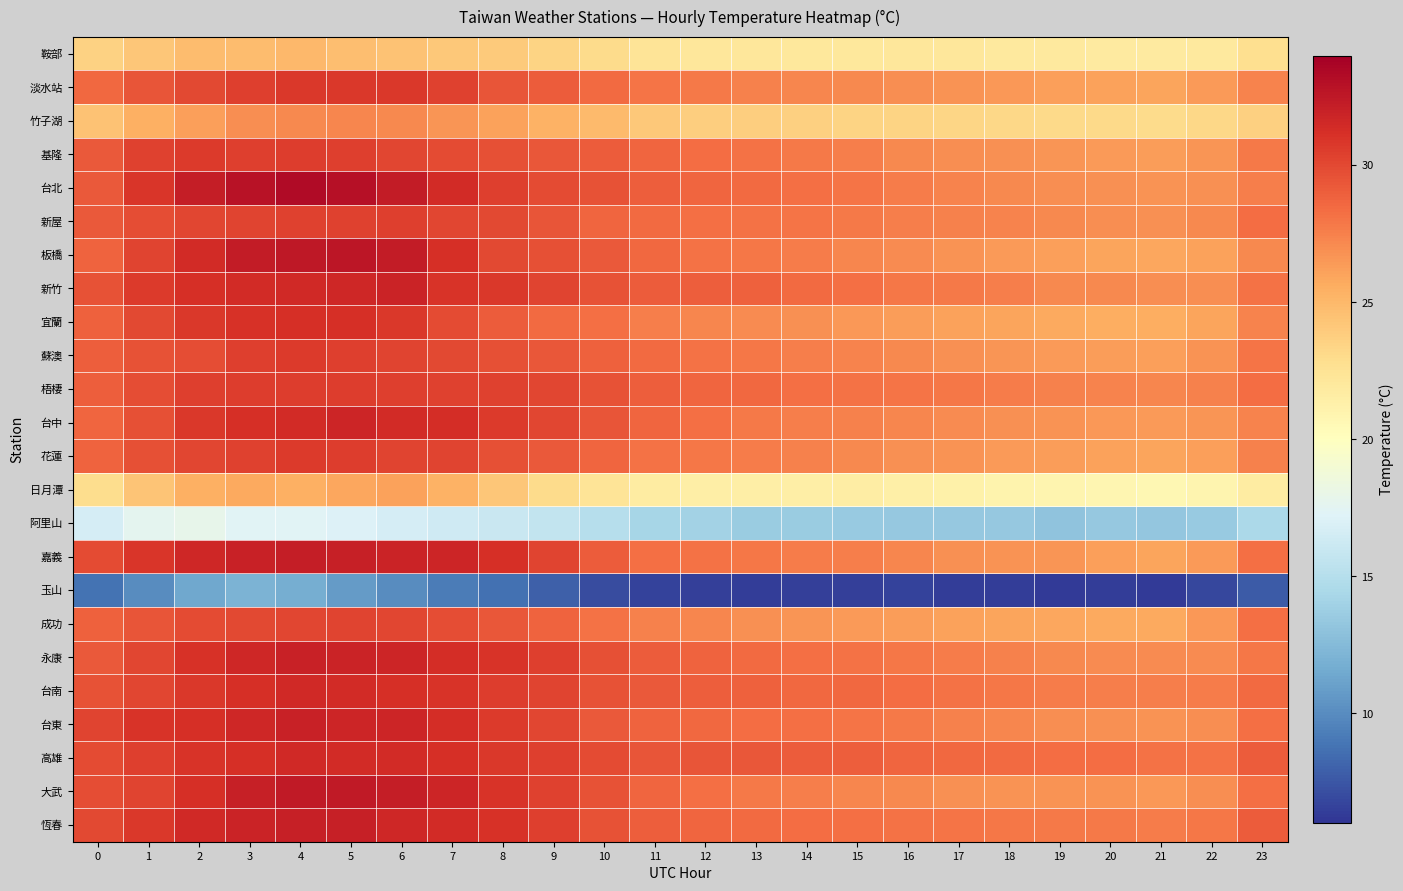

Reading left to right, list all the values displayed in this chart.

鞍部: 0=23.5	1=24.2	2=24.7	3=24.8	4=25.0	5=24.7	6=24.4	7=24.1	8=23.9	9=23.5	10=23.1	11=22.4	12=22.2	13=22.1	14=22.1	15=22.1	16=22.1	17=22.1	18=21.9	19=22.0	20=21.8	21=21.8	22=22.0	23=22.8
淡水站: 0=28.6	1=29.4	2=30.0	3=30.4	4=30.7	5=30.8	6=30.7	7=30.4	8=29.5	9=29.1	10=28.5	11=28.1	12=27.8	13=27.4	14=27.3	15=27.1	16=27.0	17=26.8	18=26.5	19=26.2	20=26.1	21=26.0	22=26.4	23=27.4
竹子湖: 0=24.4	1=25.4	2=26.2	3=26.9	4=27.2	5=27.2	6=27.1	7=26.6	8=26.1	9=25.3	10=24.9	11=24.1	12=23.8	13=23.7	14=23.6	15=23.4	16=23.4	17=23.4	18=23.3	19=23.1	20=23.1	21=23.0	22=23.3	23=23.7
基隆: 0=29.2	1=30.4	2=30.7	3=30.5	4=30.6	5=30.5	6=30.1	7=29.9	8=29.7	9=29.4	10=29.2	11=28.7	12=28.4	13=28.2	14=27.9	15=27.6	16=27.2	17=27.0	18=26.8	19=26.6	20=26.4	21=26.3	22=26.6	23=27.8
台北: 0=29.3	1=30.9	2=32.2	3=32.8	4=33.3	5=33.0	6=32.3	7=31.4	8=30.4	9=29.9	10=29.5	11=29.0	12=28.7	13=28.5	14=28.2	15=28.0	16=27.8	17=27.4	18=27.2	19=27.0	20=26.9	21=26.7	22=26.8	23=27.6
新屋: 0=29.2	1=29.8	2=30.1	3=30.2	4=30.3	5=30.4	6=30.4	7=30.1	8=30.0	9=29.4	10=28.7	11=28.4	12=28.3	13=28.2	14=28.0	15=27.9	16=27.6	17=27.5	18=27.3	19=27.1	20=27.0	21=26.9	22=27.2	23=28.3
板橋: 0=28.8	1=30.2	2=31.4	3=32.3	4=32.5	5=32.6	6=32.3	7=31.2	8=30.1	9=29.6	10=29.3	11=28.6	12=28.2	13=27.9	14=27.7	15=27.3	16=27.0	17=26.8	18=26.4	19=26.1	20=26.0	21=25.9	22=26.1	23=27.2
新竹: 0=29.6	1=30.7	2=31.2	3=31.4	4=31.6	5=31.7	6=31.9	7=31.0	8=30.7	9=30.2	10=29.6	11=29.2	12=29.0	13=28.9	14=28.5	15=28.2	16=28.0	17=27.8	18=27.6	19=27.2	20=27.2	21=26.9	22=27.0	23=28.1
宜蘭: 0=28.9	1=30.0	2=30.7	3=31.1	4=31.2	5=31.2	6=30.8	7=29.9	8=29.1	9=28.5	10=28.2	11=27.6	12=27.2	13=27.0	14=26.8	15=26.5	16=26.3	17=26.1	18=25.9	19=25.7	20=25.6	21=25.5	22=25.9	23=27.4
蘇澳: 0=29.0	1=29.6	2=29.8	3=30.4	4=30.6	5=30.5	6=30.3	7=30.0	8=29.6	9=29.4	10=28.9	11=28.5	12=28.2	13=28.0	14=27.6	15=27.4	16=27.1	17=26.8	18=26.7	19=26.4	20=26.3	21=26.1	22=26.7	23=28.1
梧棲: 0=29.1	1=29.8	2=30.4	3=30.5	4=30.6	5=30.5	6=30.4	7=30.3	8=30.3	9=30.1	10=29.6	11=29.0	12=28.7	13=28.5	14=28.3	15=28.2	16=28.1	17=28.0	18=27.7	19=27.5	20=27.4	21=27.2	22=27.5	23=28.4
台中: 0=28.6	1=29.6	2=30.7	3=31.2	4=31.4	5=31.8	6=31.4	7=31.3	8=30.7	9=30.1	10=29.5	11=28.7	12=28.2	13=27.8	14=27.6	15=27.4	16=27.2	17=27.1	18=26.9	19=26.7	20=26.5	21=26.4	22=26.6	23=27.4
花蓮: 0=28.8	1=29.7	2=30.2	3=30.3	4=30.6	5=30.6	6=30.3	7=30.2	8=29.7	9=29.2	10=28.7	11=28.1	12=27.9	13=27.7	14=27.5	15=27.2	16=26.9	17=26.7	18=26.4	19=26.3	20=26.1	21=25.9	22=26.2	23=27.5
日月潭: 0=22.9	1=24.3	2=25.4	3=25.8	4=25.4	5=25.9	6=26.0	7=25.3	8=24.2	9=23.0	10=22.3	11=21.7	12=21.5	13=21.5	14=21.5	15=21.5	16=21.3	17=21.3	18=21.0	19=20.9	20=20.8	21=20.7	22=20.9	23=21.7
阿里山: 0=16.6	1=17.7	2=17.9	3=17.4	4=17.3	5=17.1	6=16.7	7=16.4	8=16.1	9=15.7	10=15.0	11=14.3	12=14.0	13=13.7	14=13.6	15=13.5	16=13.4	17=13.4	18=13.3	19=13.1	20=13.4	21=13.3	22=13.5	23=14.5
嘉義: 0=29.9	1=30.9	2=31.6	3=32.0	4=32.2	5=32.1	6=31.9	7=31.8	8=31.2	9=30.2	10=29.1	11=28.2	12=28.1	13=27.9	14=27.7	15=27.6	16=27.3	17=26.9	18=26.7	19=26.6	20=26.2	21=26.0	22=26.4	23=28.2
玉山: 0=8.8	1=10.0	2=11.4	3=12.1	4=11.8	5=10.8	6=10.0	7=9.2	8=8.7	9=7.9	10=7.1	11=6.6	12=6.5	13=6.4	14=6.5	15=6.5	16=6.5	17=6.4	18=6.3	19=6.3	20=6.3	21=6.2	22=6.8	23=7.7
成功: 0=28.9	1=29.5	2=29.9	3=30.0	4=30.1	5=30.3	6=30.1	7=29.8	8=29.4	9=28.8	10=28.1	11=27.5	12=27.2	13=26.8	14=26.7	15=26.4	16=26.3	17=26.1	18=25.9	19=25.9	20=25.8	21=25.8	22=26.5	23=28.2
永康: 0=29.2	1=30.1	2=31.1	3=31.7	4=32.0	5=31.9	6=31.8	7=31.4	8=31.0	9=30.4	10=29.7	11=29.1	12=28.8	13=28.5	14=28.3	15=28.2	16=28.0	17=27.7	18=27.5	19=27.2	20=27.1	21=27.0	22=27.1	23=27.9
台南: 0=29.5	1=30.1	2=30.8	3=31.2	4=31.6	5=31.4	6=31.2	7=31.0	8=30.6	9=30.2	10=29.6	11=29.2	12=29.0	13=28.9	14=28.6	15=28.6	16=28.4	17=28.2	18=27.9	19=27.7	20=27.6	21=27.6	22=27.7	23=28.5
台東: 0=30.3	1=31.0	2=31.3	3=31.6	4=31.9	5=31.8	6=31.8	7=31.3	8=30.6	9=30.1	10=29.2	11=28.8	12=28.6	13=28.4	14=28.2	15=28.0	16=27.8	17=27.5	18=27.2	19=27.0	20=26.8	21=26.7	22=27.0	23=28.3
高雄: 0=29.9	1=30.5	2=31.0	3=31.2	4=31.5	5=31.5	6=31.5	7=31.2	8=30.8	9=30.5	10=29.9	11=29.5	12=29.4	13=29.3	14=29.2	15=29.0	16=28.7	17=28.6	18=28.5	19=28.3	20=28.3	21=28.2	22=28.2	23=29.2
大武: 0=29.8	1=30.2	2=31.2	3=32.1	4=32.4	5=32.4	6=32.2	7=31.8	8=31.0	9=30.4	10=29.6	11=28.7	12=28.2	13=27.8	14=27.6	15=27.3	16=27.2	17=26.8	18=26.8	19=26.7	20=26.8	21=26.5	22=26.9	23=28.3
恆春: 0=30.0	1=30.8	2=31.5	3=31.9	4=32.1	5=32.0	6=31.7	7=31.4	8=31.1	9=30.4	10=29.6	11=29.0	12=28.7	13=28.5	14=28.4	15=28.3	16=28.1	17=28.0	18=27.9	19=27.9	20=27.8	21=27.7	22=28.0	23=29.2